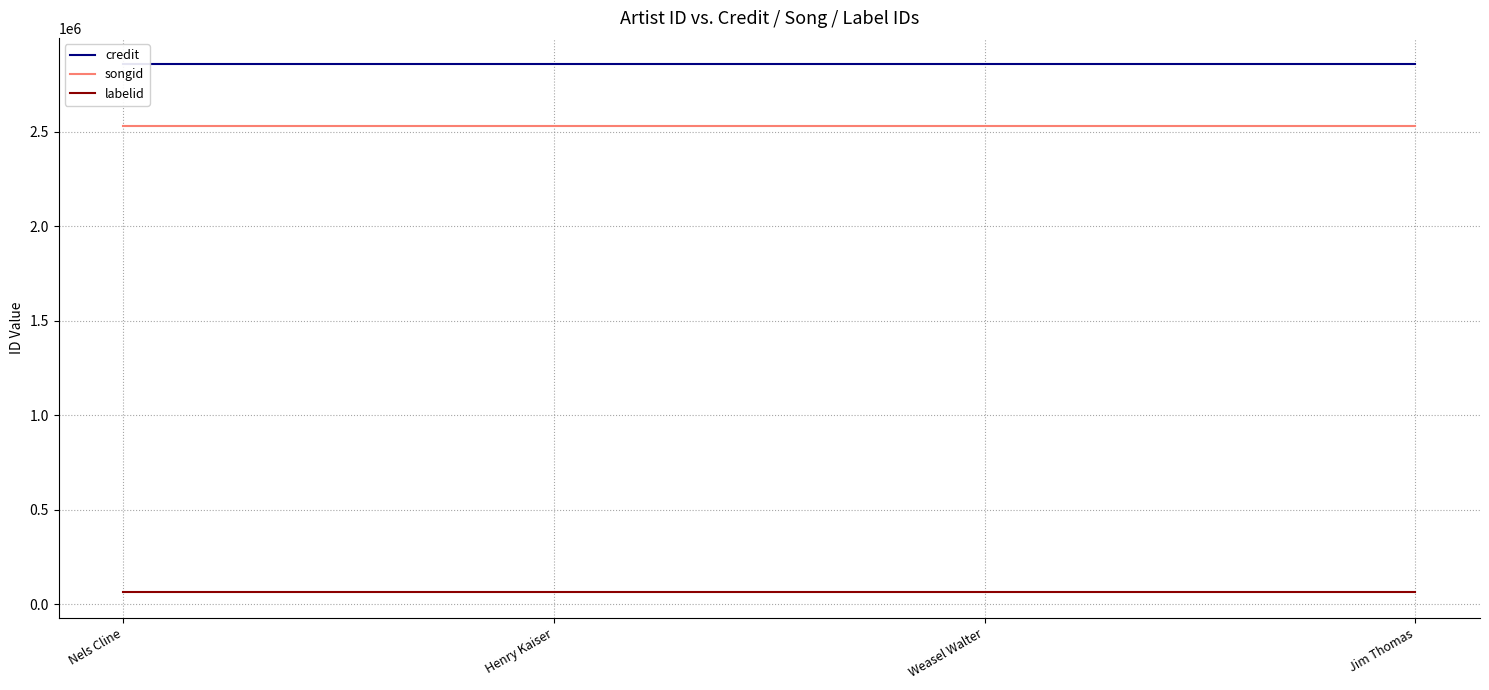

True or false: songid and labelid intersect in this chart.

False